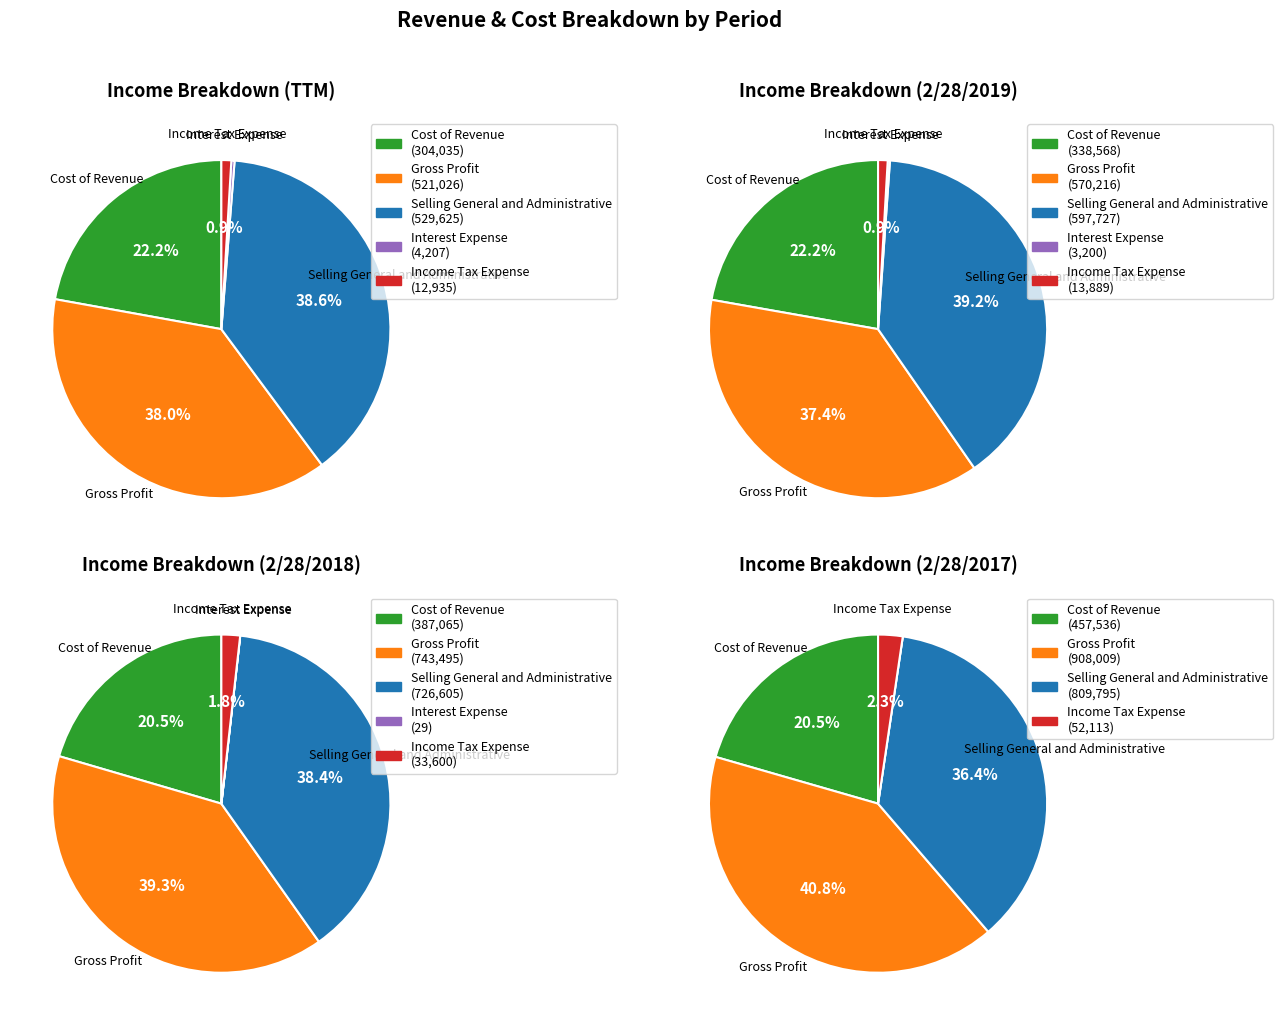

The Income Tax Expense slice represents 14% of the pie. True or false?

False